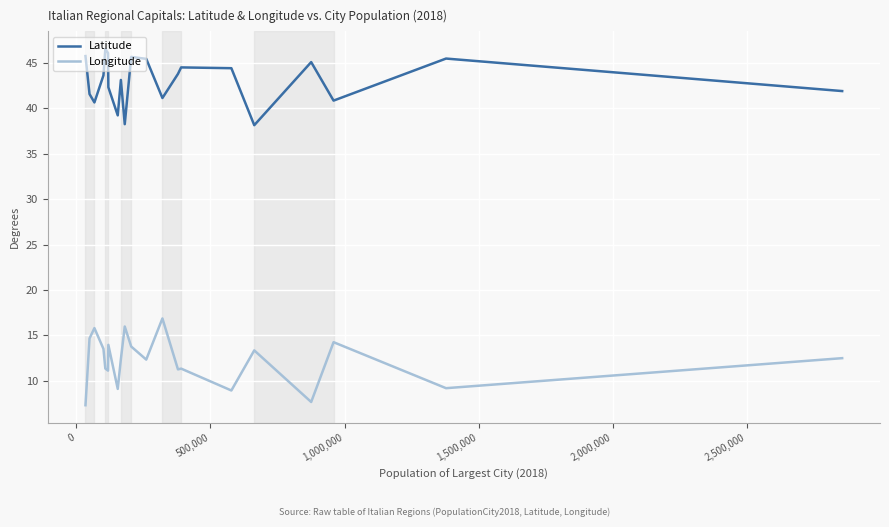

What is the highest value of the Latitude series?

46.5